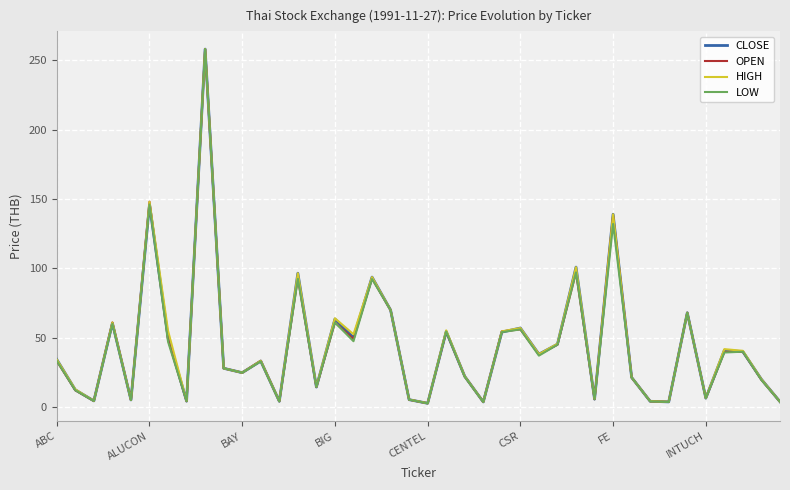

What is the difference between the maximum and minimum values in the OPEN series?

255.2